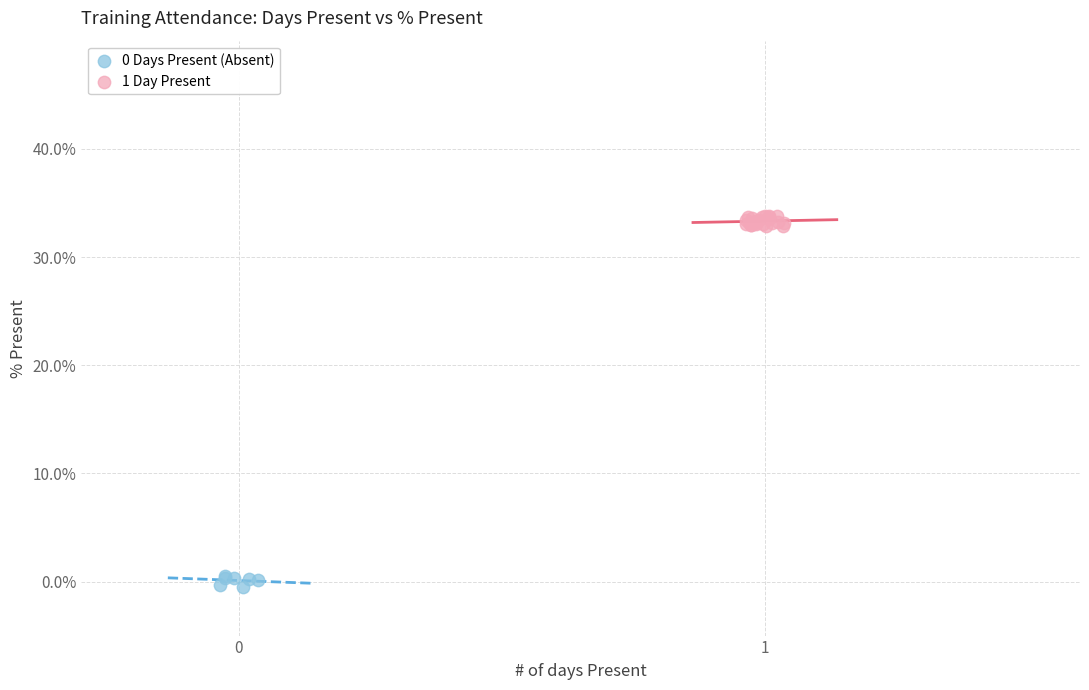

Which series contains the highest Y value?

1 Day Present